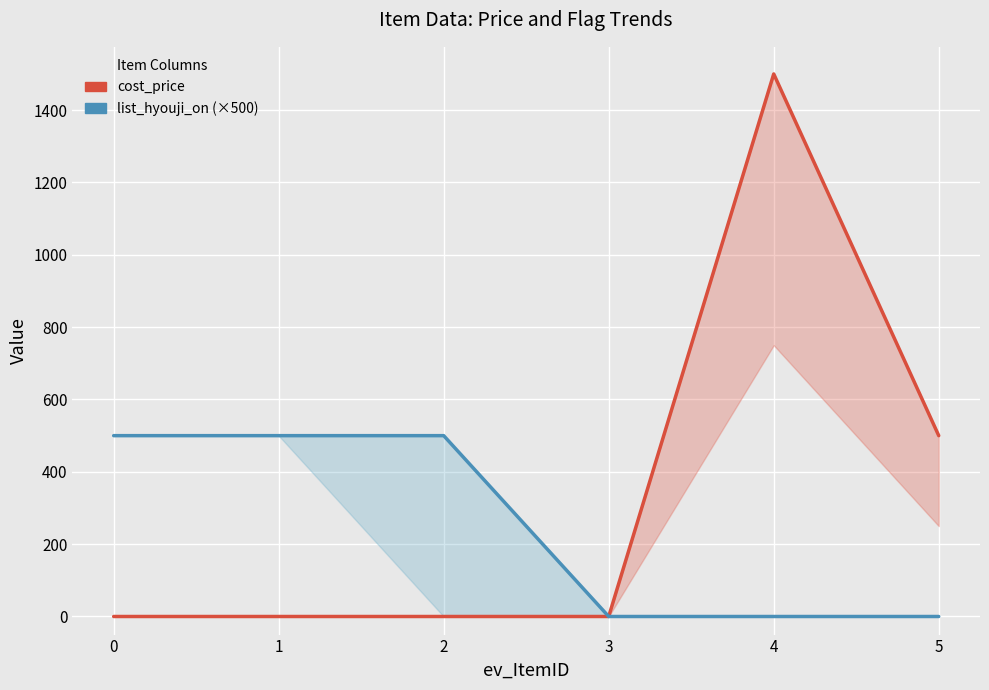

Is the value of cost_price at 1 greater than the value of list_hyouji_on (×500) at 1?

No